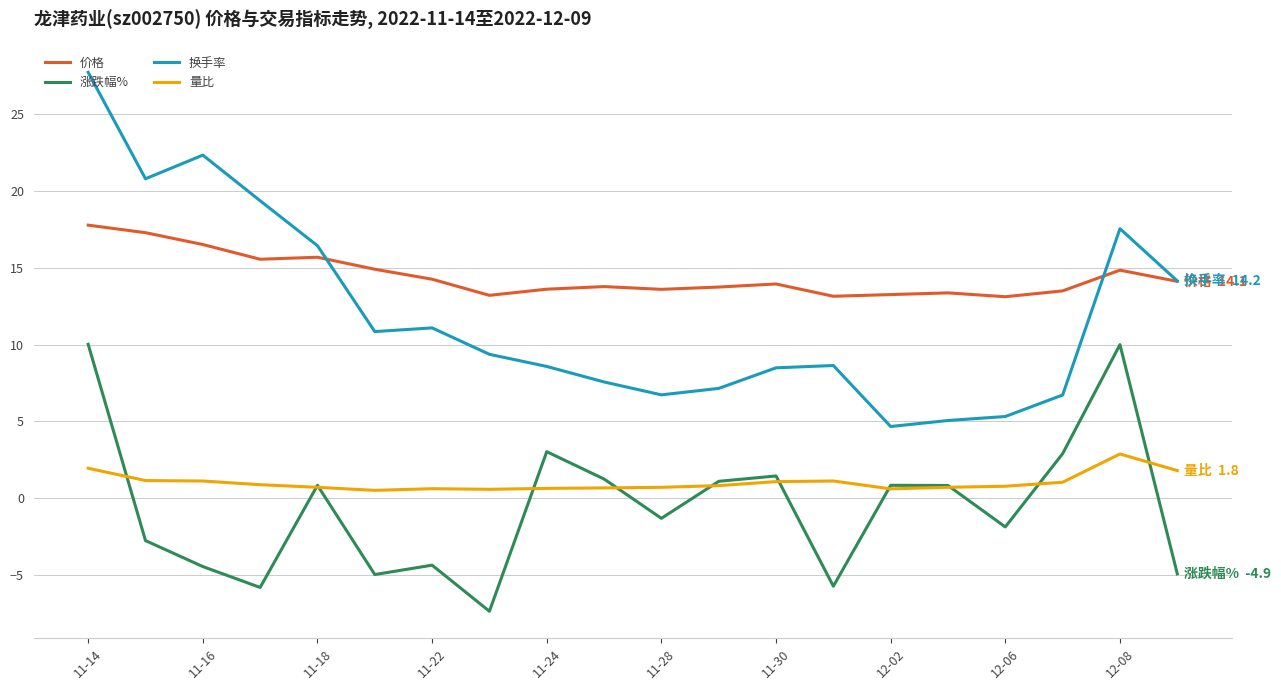

Does the chart have visible grid lines?

Yes